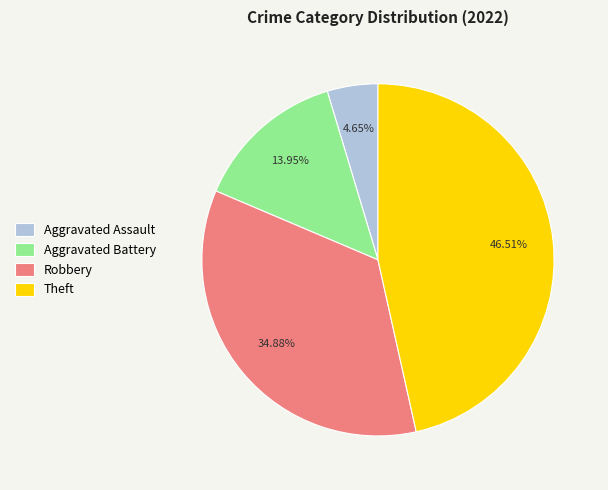

How many segments does this pie chart have?

4